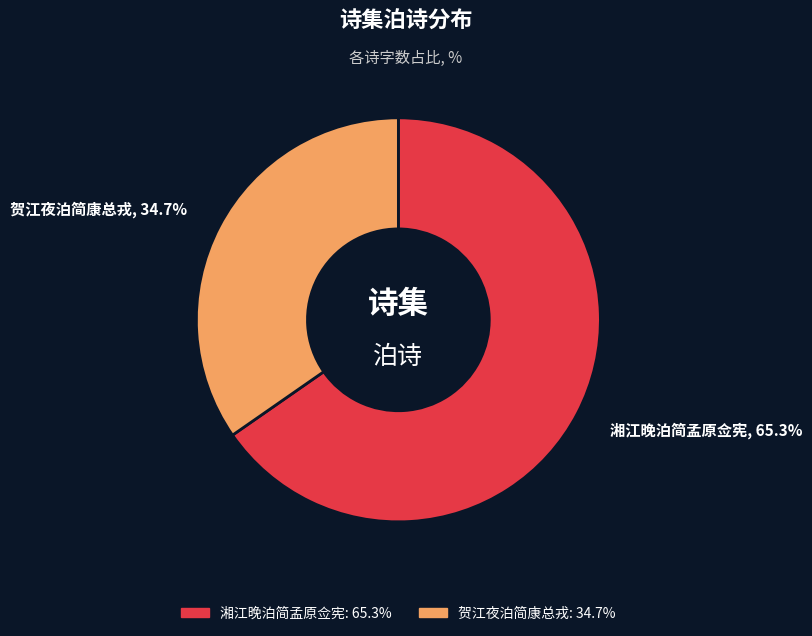

To the nearest percent, what is the difference between the largest and smallest slice percentages?

31%